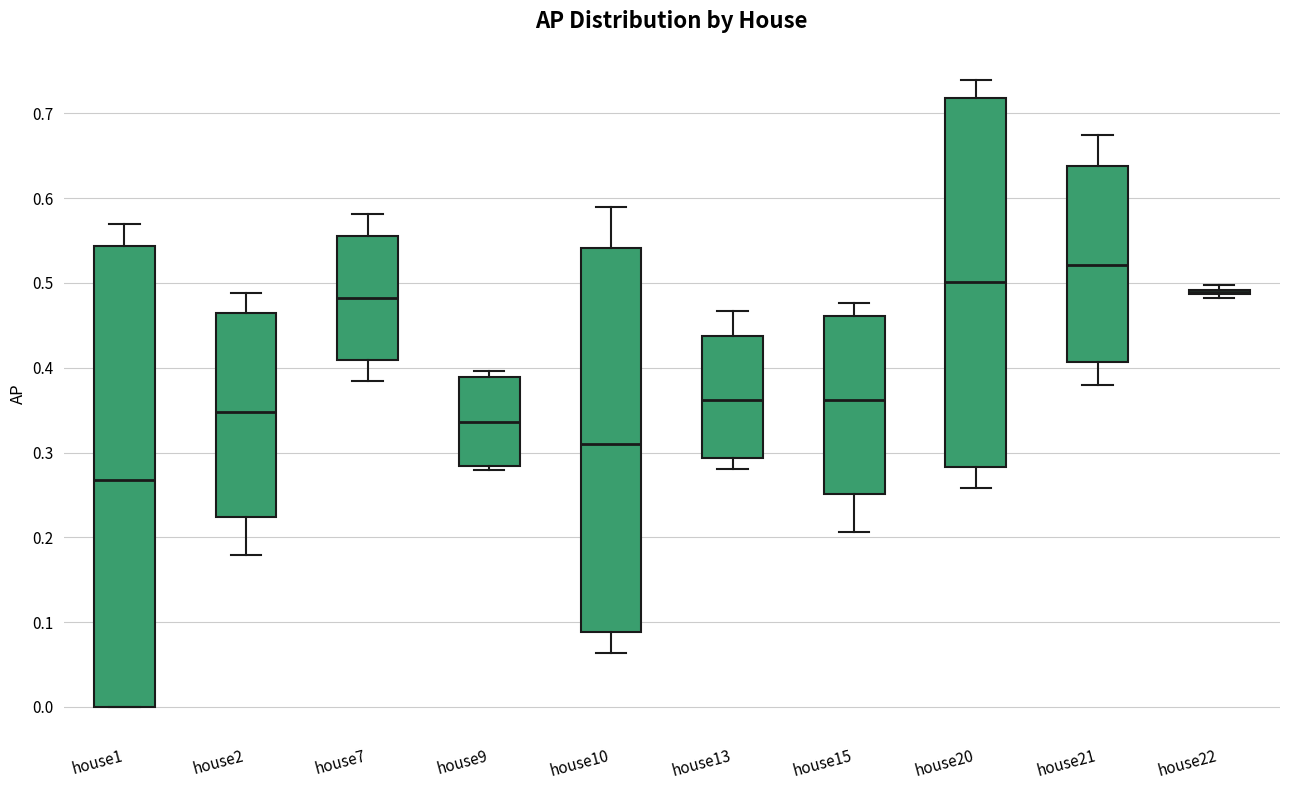

Reading left to right, transcribe this box plot: for each box, give where its median line is, the range the box spans, and where its two whiskers end, as read against the y-axis. The values are not printed on the chart, so give them approximately, as read against the axis.

house1: median 0.27, box 0.00 to 0.54, whiskers 0.00 to 0.57
house2: median 0.35, box 0.22 to 0.46, whiskers 0.18 to 0.49
house7: median 0.48, box 0.41 to 0.56, whiskers 0.38 to 0.58
house9: median 0.34, box 0.28 to 0.39, whiskers 0.28 (just below the box's lower edge) to 0.40
house10: median 0.31, box 0.09 to 0.54, whiskers 0.06 to 0.59
house13: median 0.36, box 0.29 to 0.44, whiskers 0.28 to 0.47
house15: median 0.36, box 0.25 to 0.46, whiskers 0.21 to 0.48
house20: median 0.50, box 0.28 to 0.72, whiskers 0.26 to 0.74
house21: median 0.52, box 0.41 to 0.64, whiskers 0.38 to 0.67
house22: box collapsed to a line at 0.49, whiskers 0.48 to 0.50